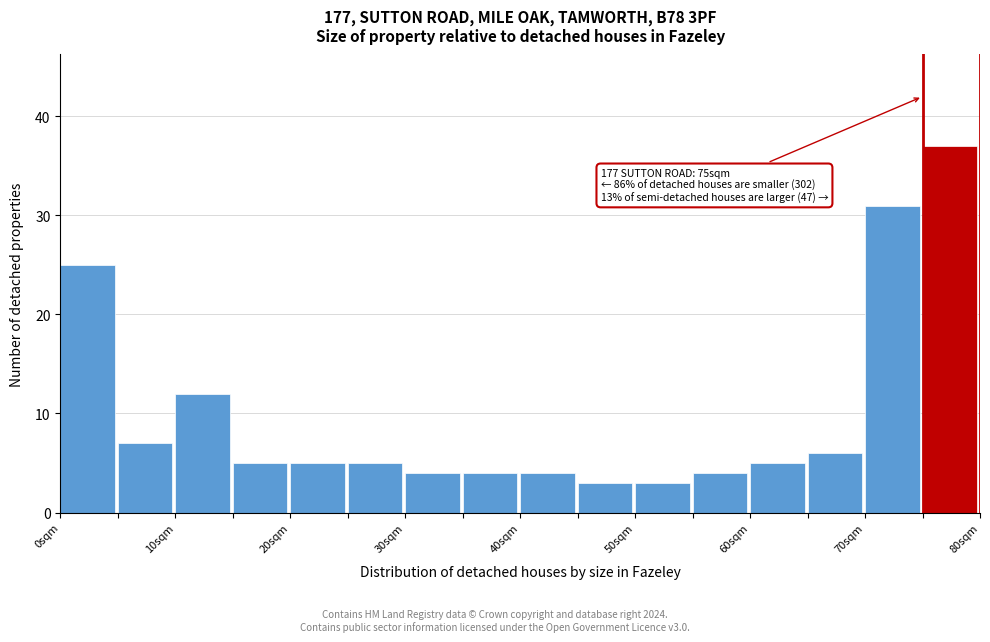

Which range on the x-axis has the tallest bar?

75 to 80